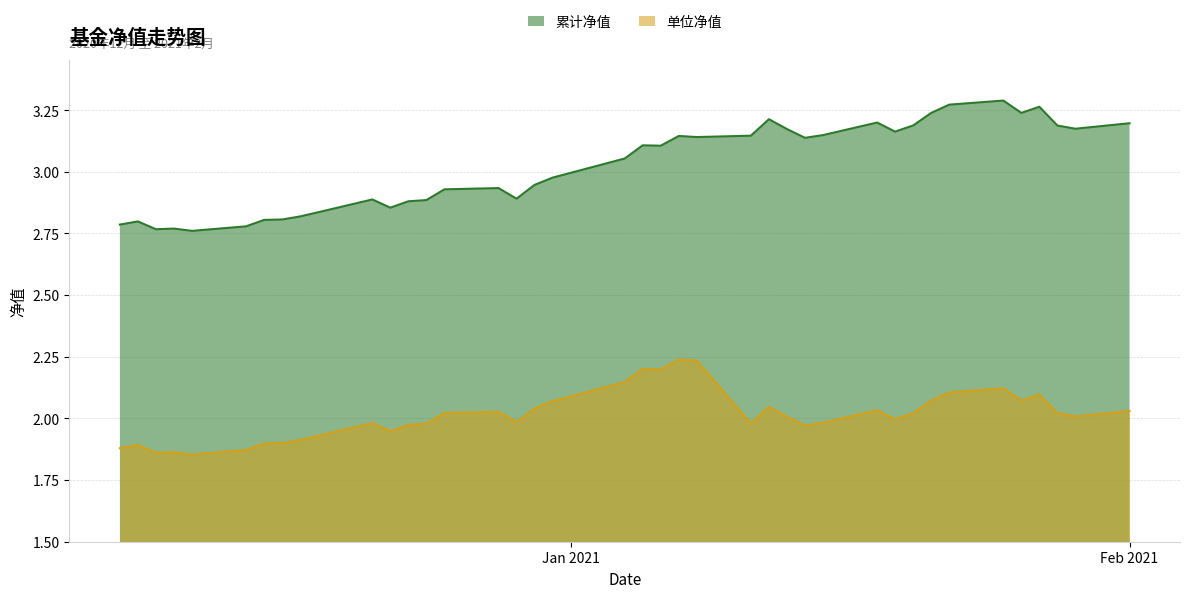

At which label does 单位净值 first exceed 2?

2020-12-25